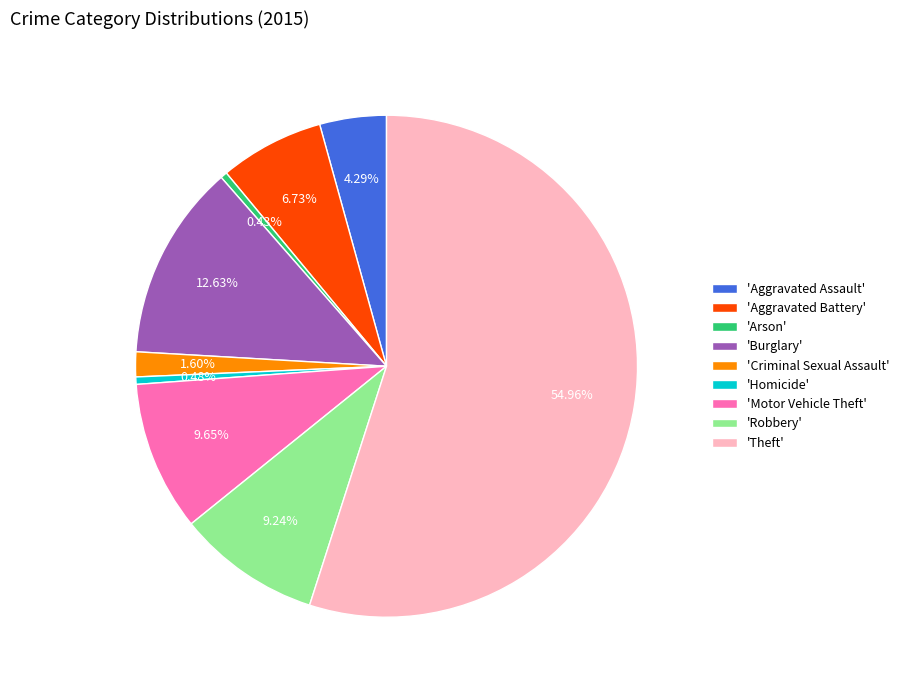

Which has a higher value, 'Arson' or 'Aggravated Assault'?

'Aggravated Assault'